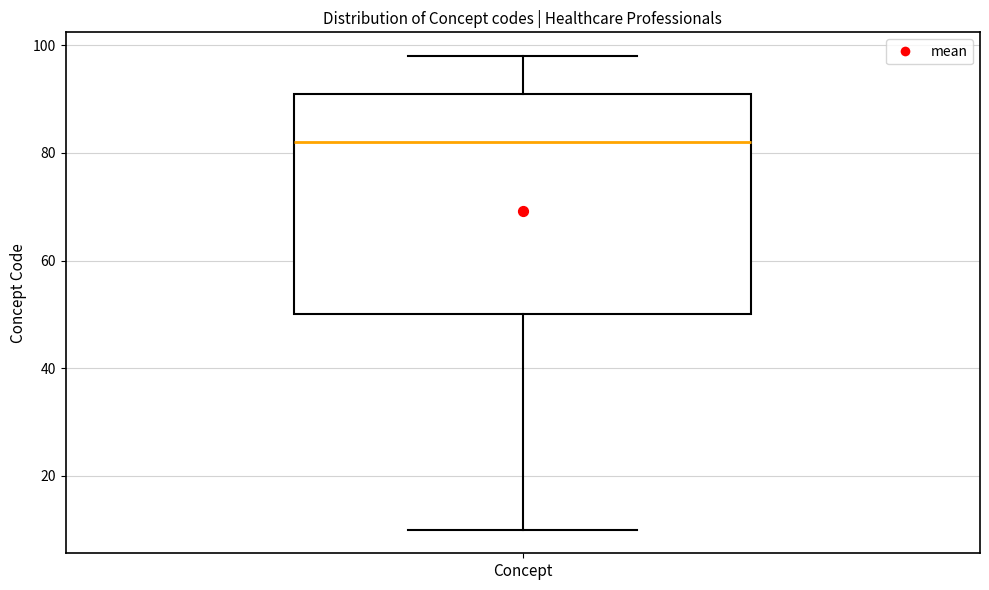

Where is the lower edge of the box for Concept on the y-axis? The values are not printed on the chart, so give them approximately, as read against the axis.

50